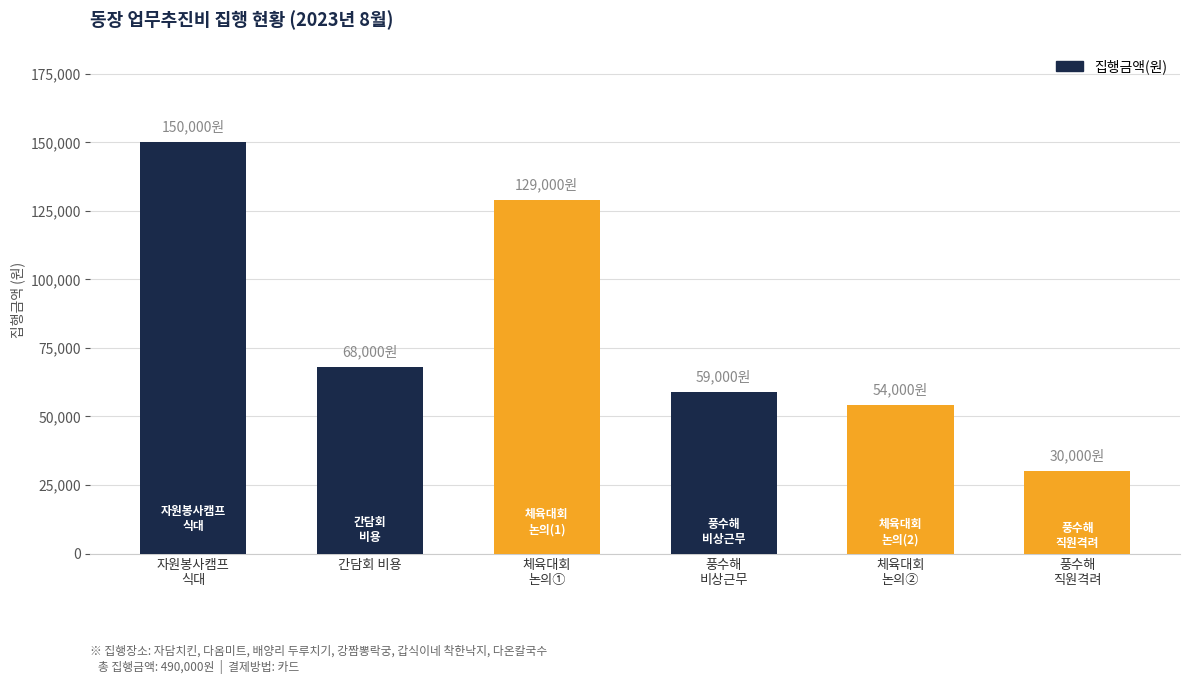

What is the average value?

81667